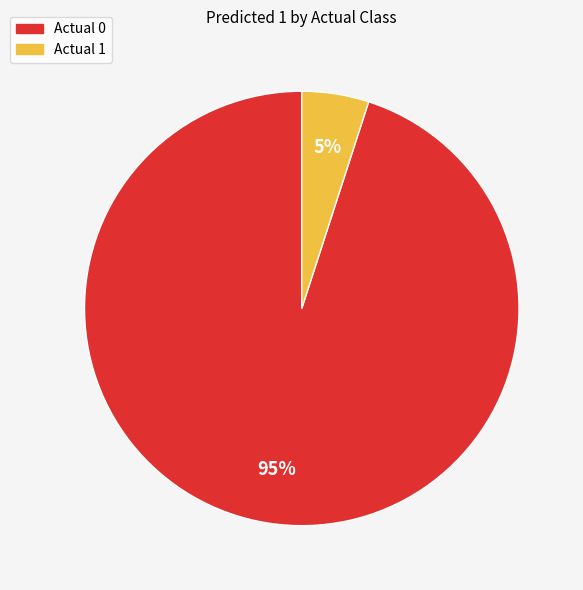

To the nearest percent, what percentage of the pie is Actual 1?

5%